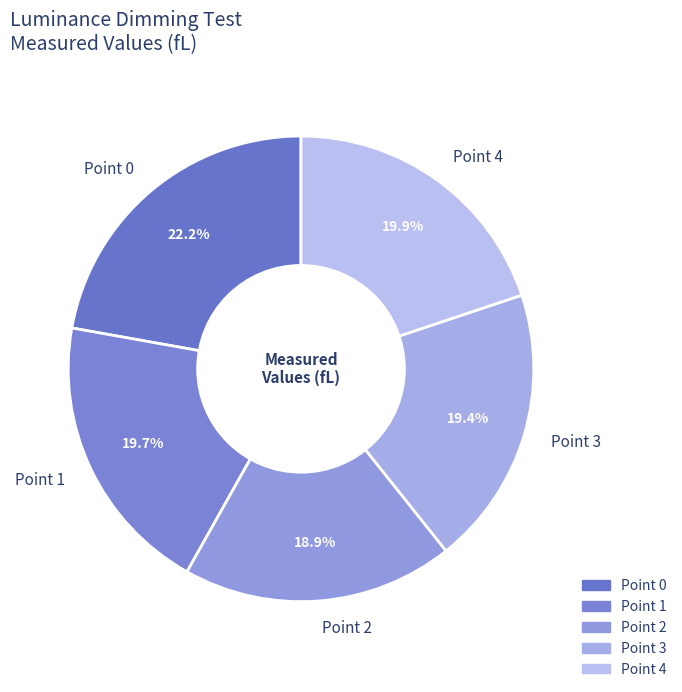

Which slice is the smallest?

Point 2